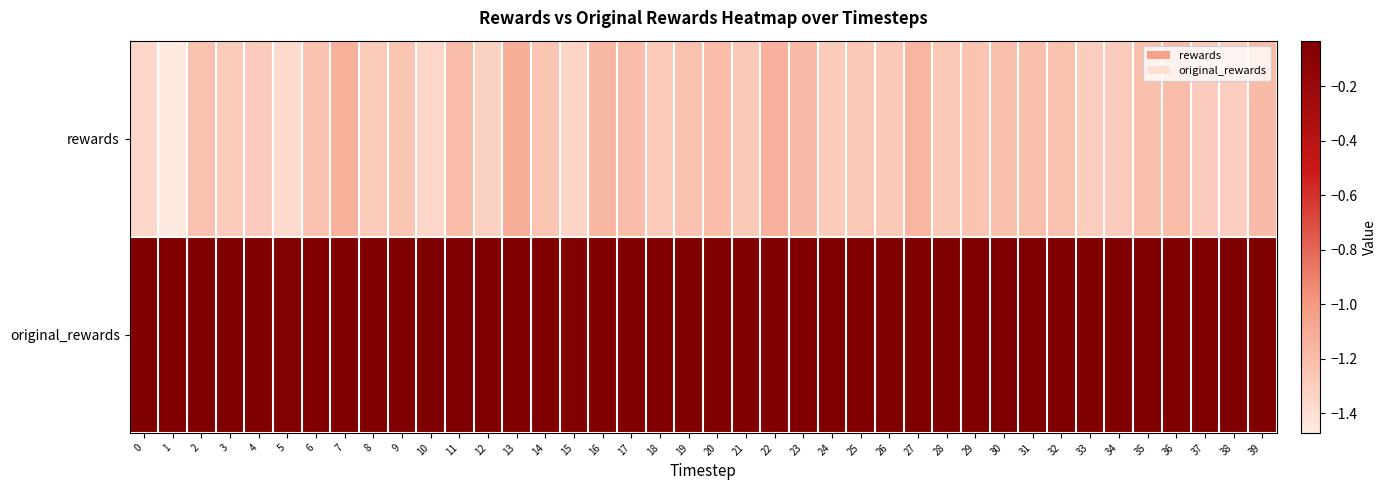

List the series in order of their peak value, lowest first.

rewards, original_rewards